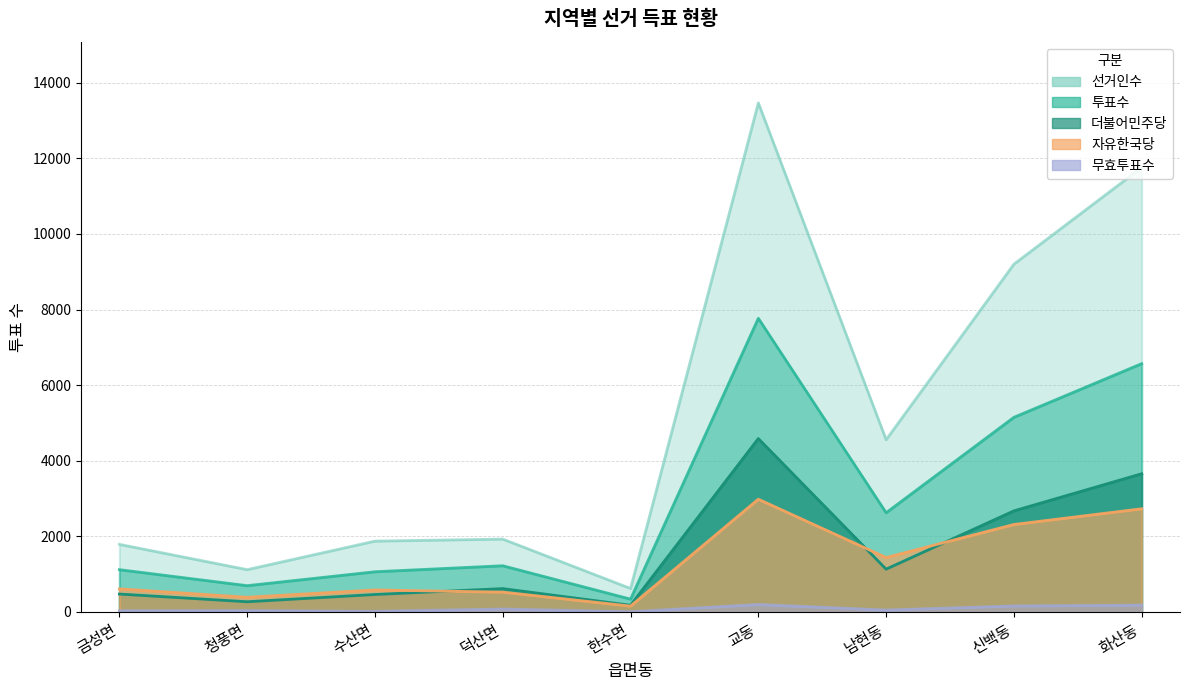

Is it true that 선거인수 equals 1876 at 수산면?

True